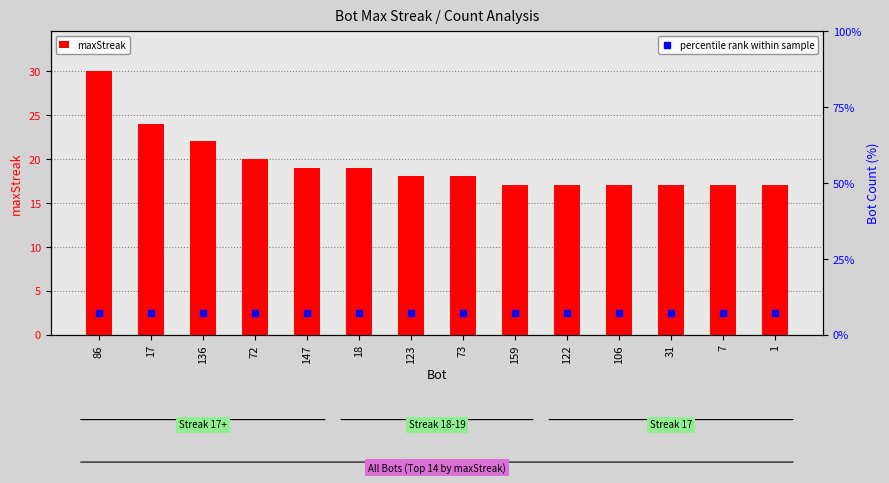

Which series has the largest range (max minus min)?

maxStreak